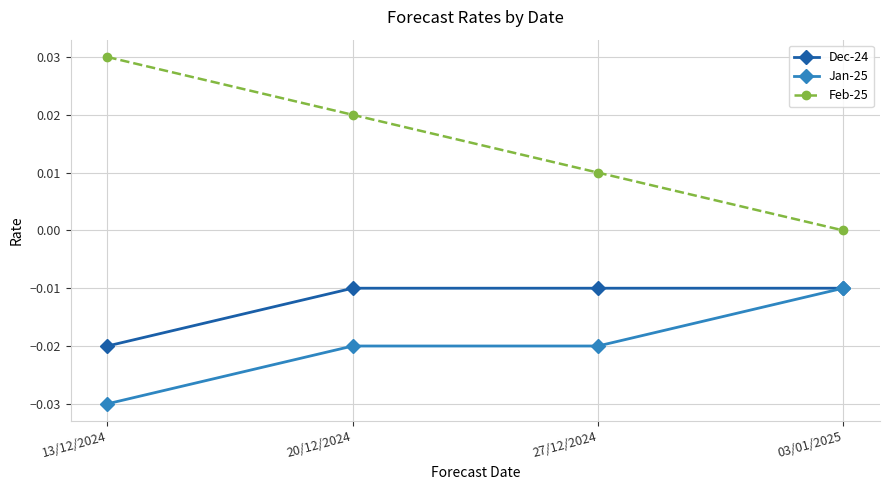

Rank the series by their average value, from lowest to highest.

Jan-25, Dec-24, Feb-25